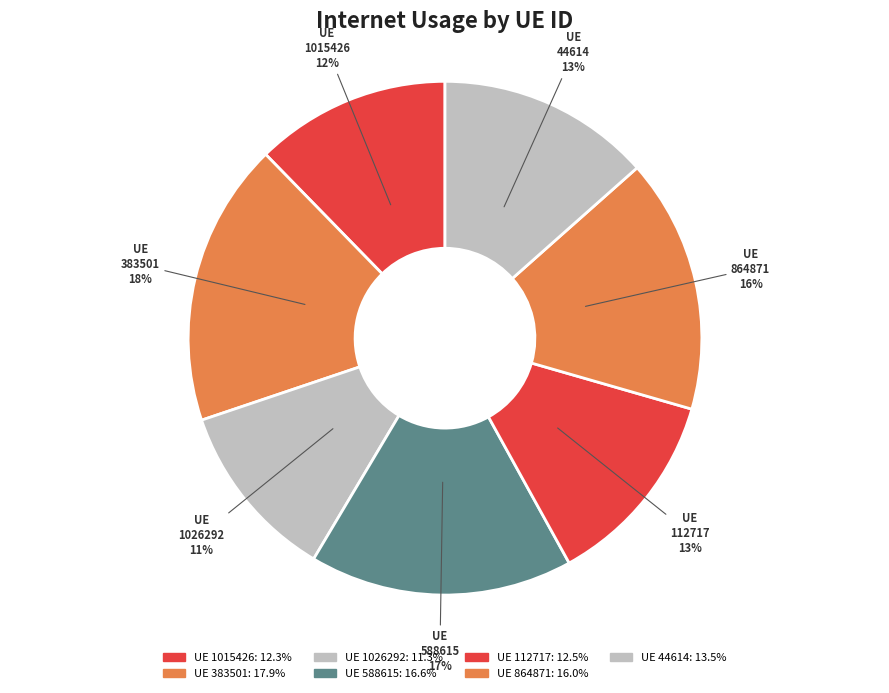

How many segments does this pie chart have?

7